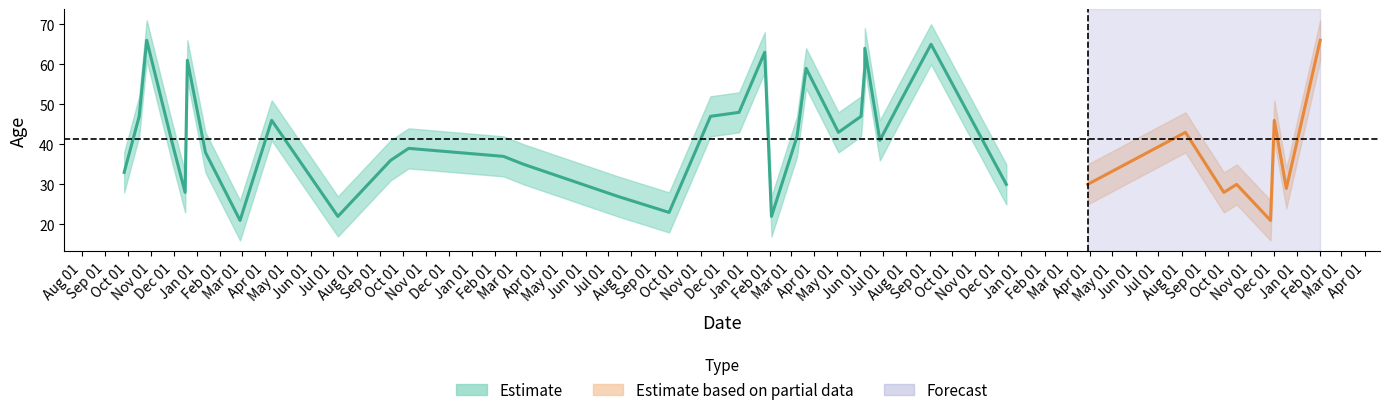

What is the total value across all series at 2012-11-27?

63